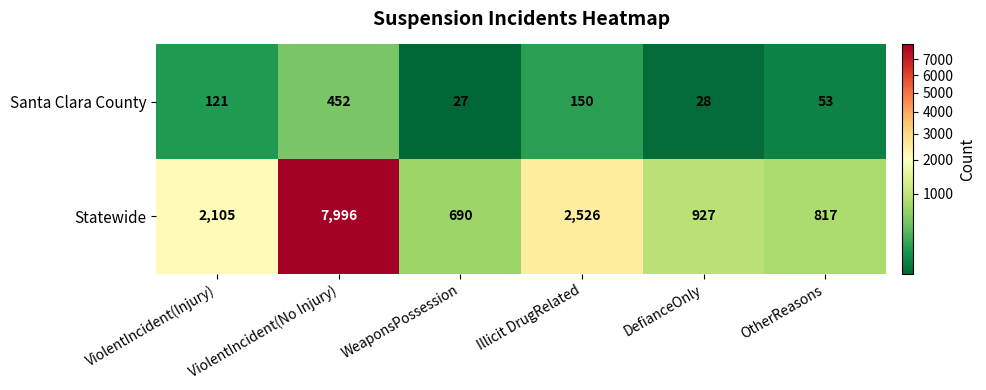

What is the total value across all series at WeaponsPossession?

717